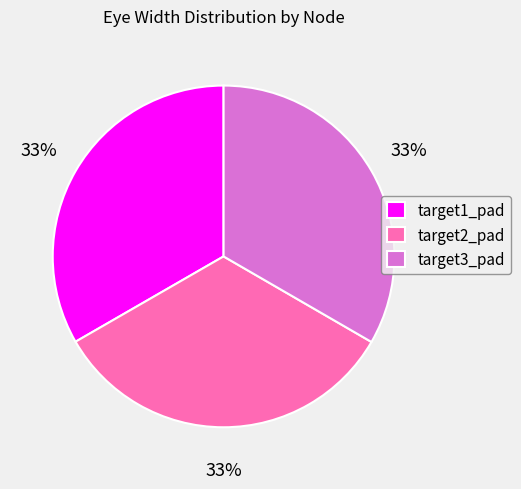

Is target3_pad the majority of the pie?

No